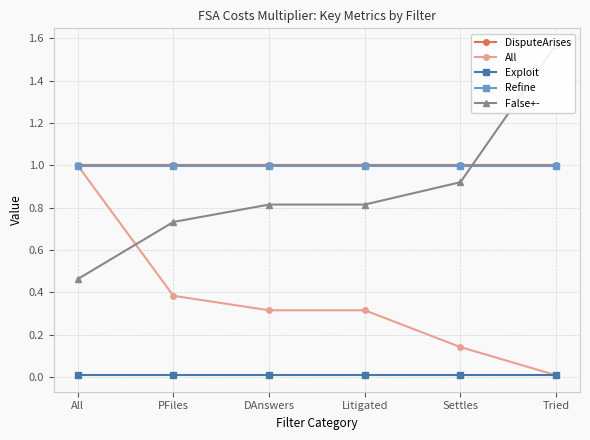

Rank the series at Litigated from lowest to highest value.

Exploit, All, False+-, Refine, DisputeArises